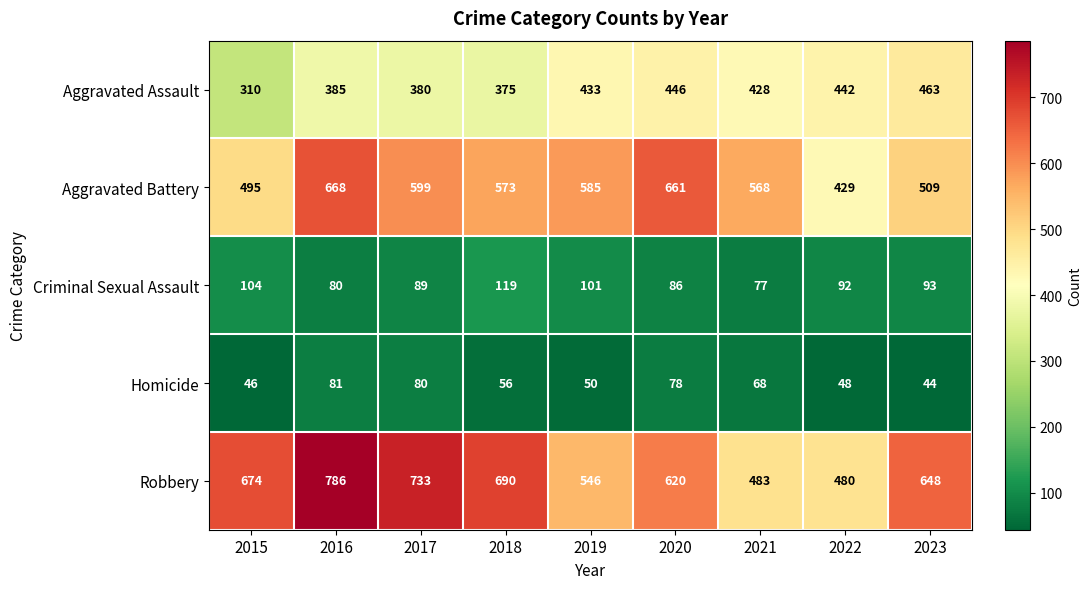

Between 2016 and 2019, which series saw the biggest shift?

Robbery